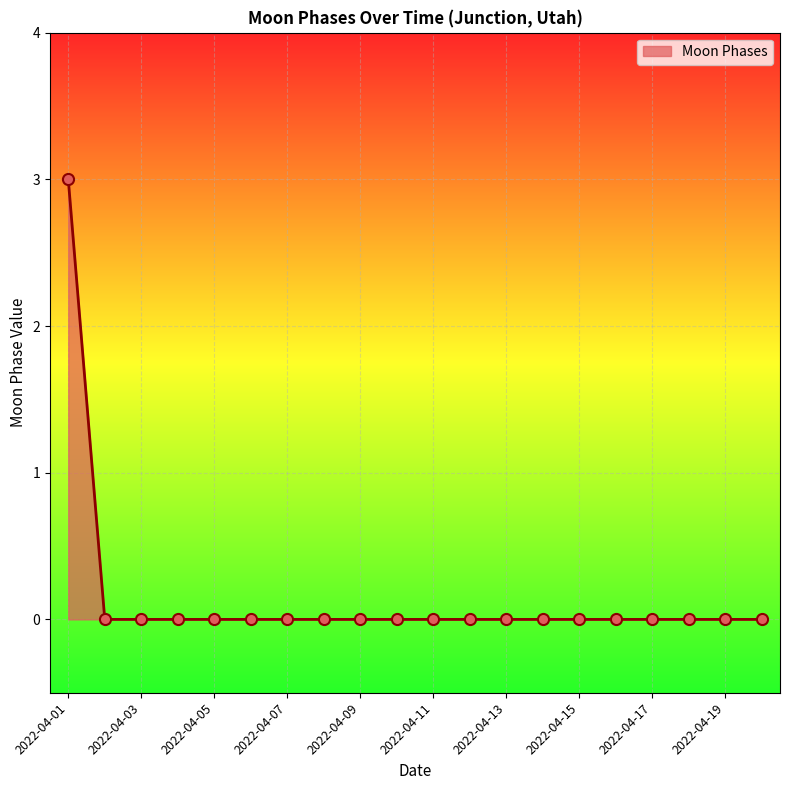

What is the maximum value shown in the chart?

3